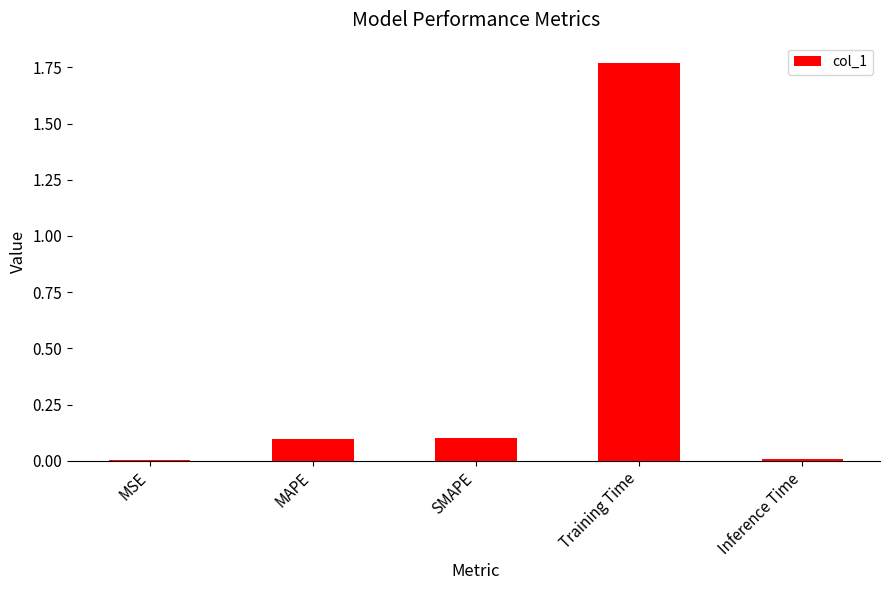

What is the sum of the values at SMAPE and Training Time?

1.9